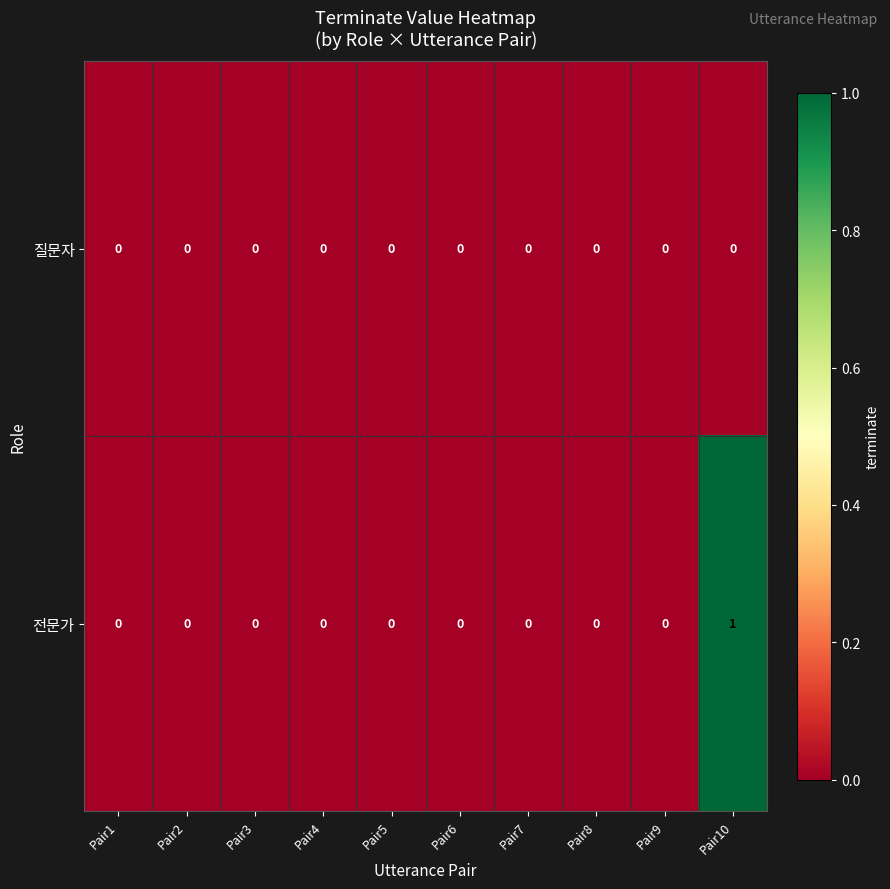

True or false: 전문가 has a value of 1 at Pair5.

False